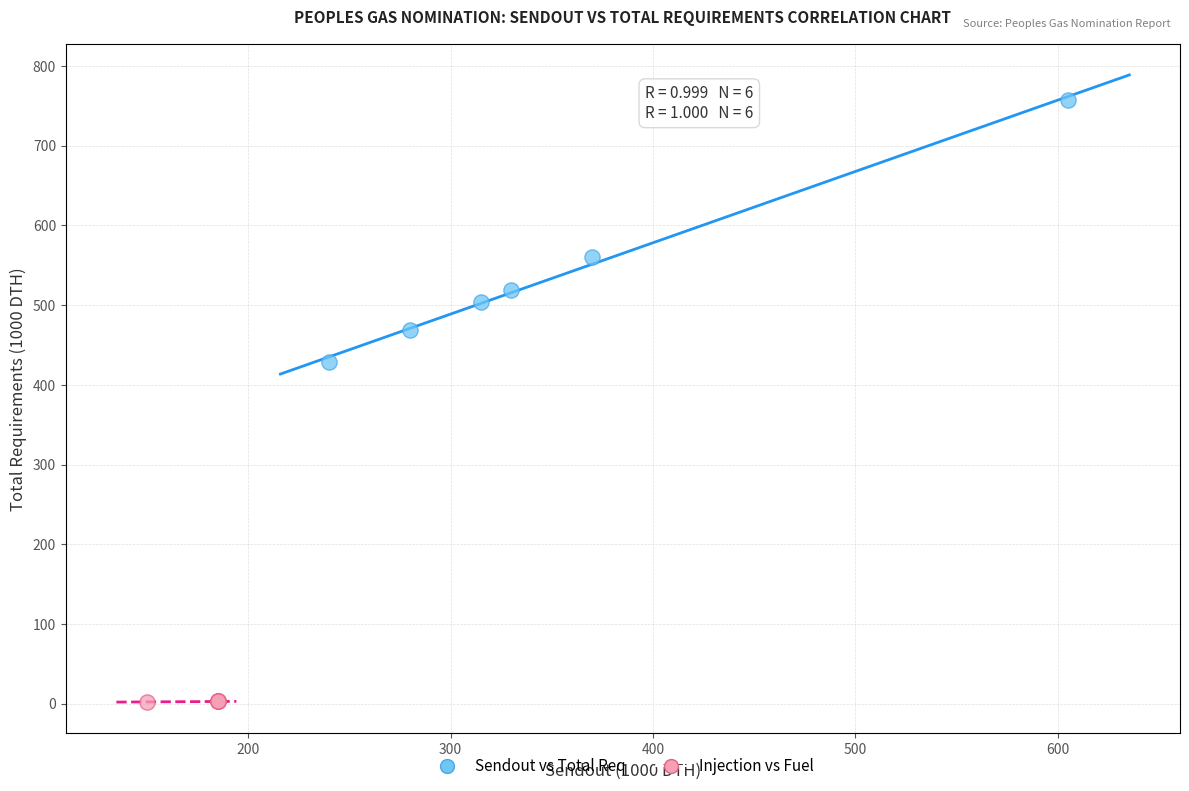

What are all the series names shown in the legend?

Sendout vs Total Req, Injection vs Fuel